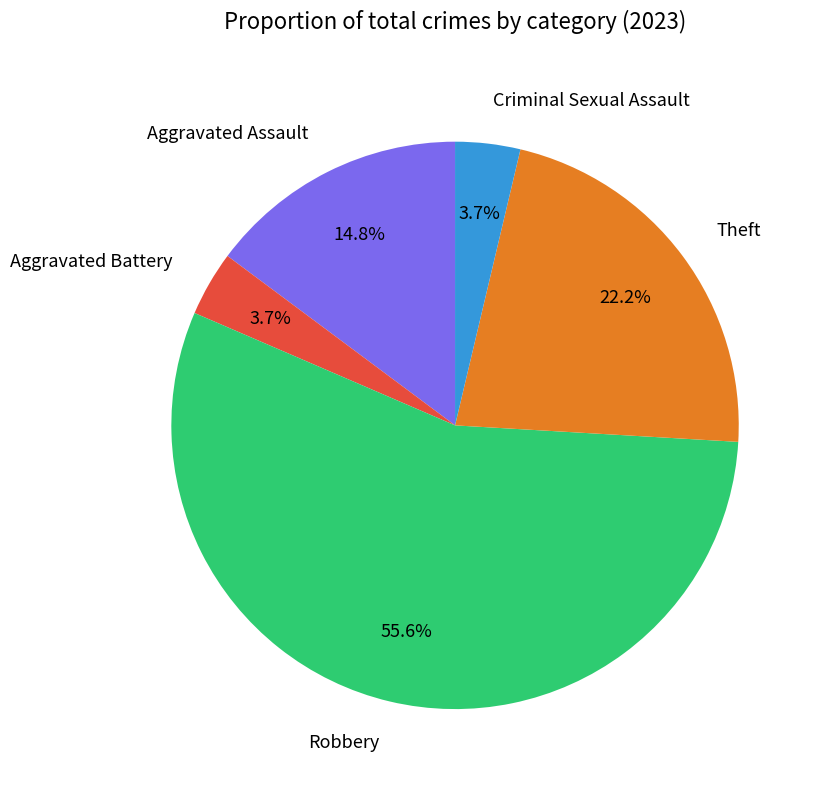

To the nearest percent, what is the combined percentage of Theft and Criminal Sexual Assault?

26%